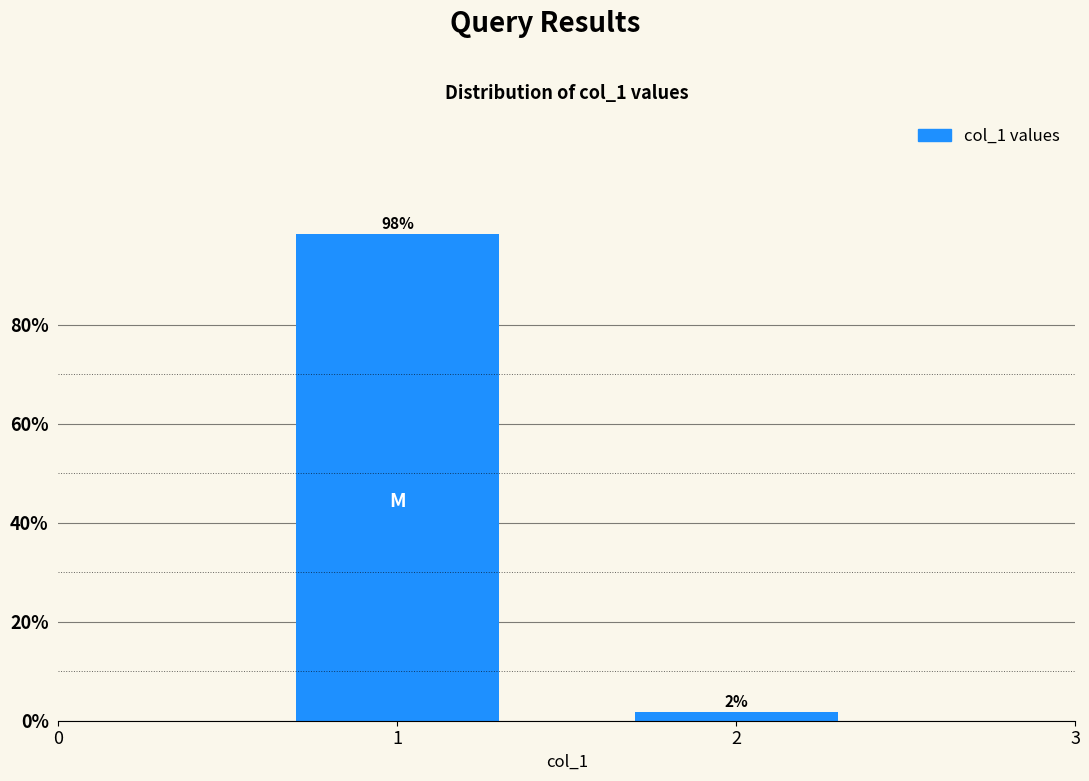

The chart shows a value of 98.3 at 1. True or false?

True